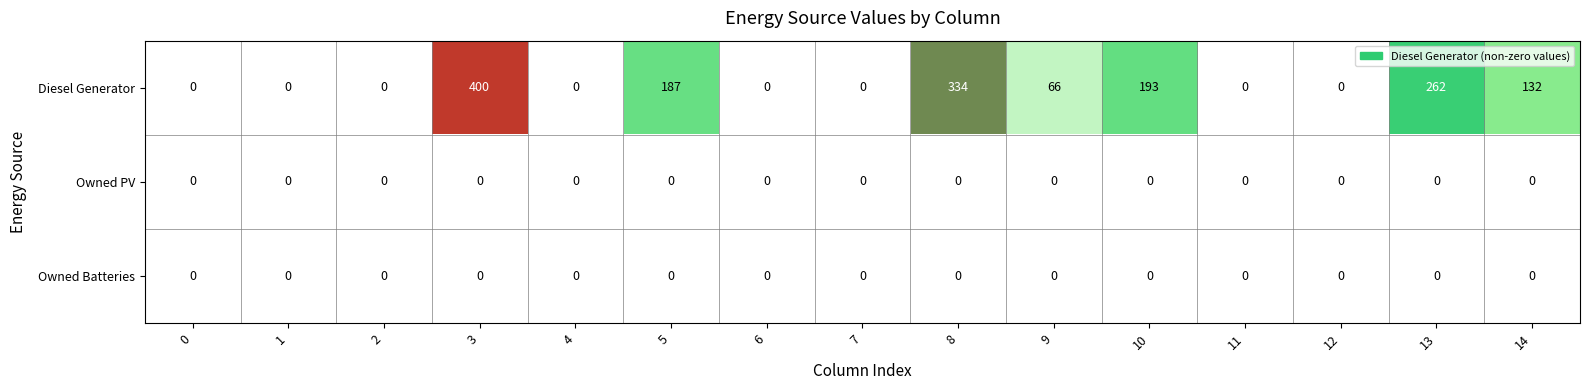

The Owned Batteries series shows 0 at 6. True or false?

True